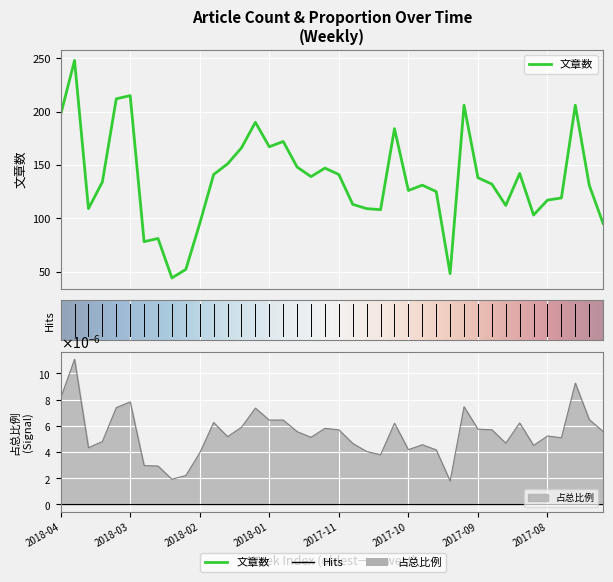

Does the chart display data point markers on the line(s)?

No